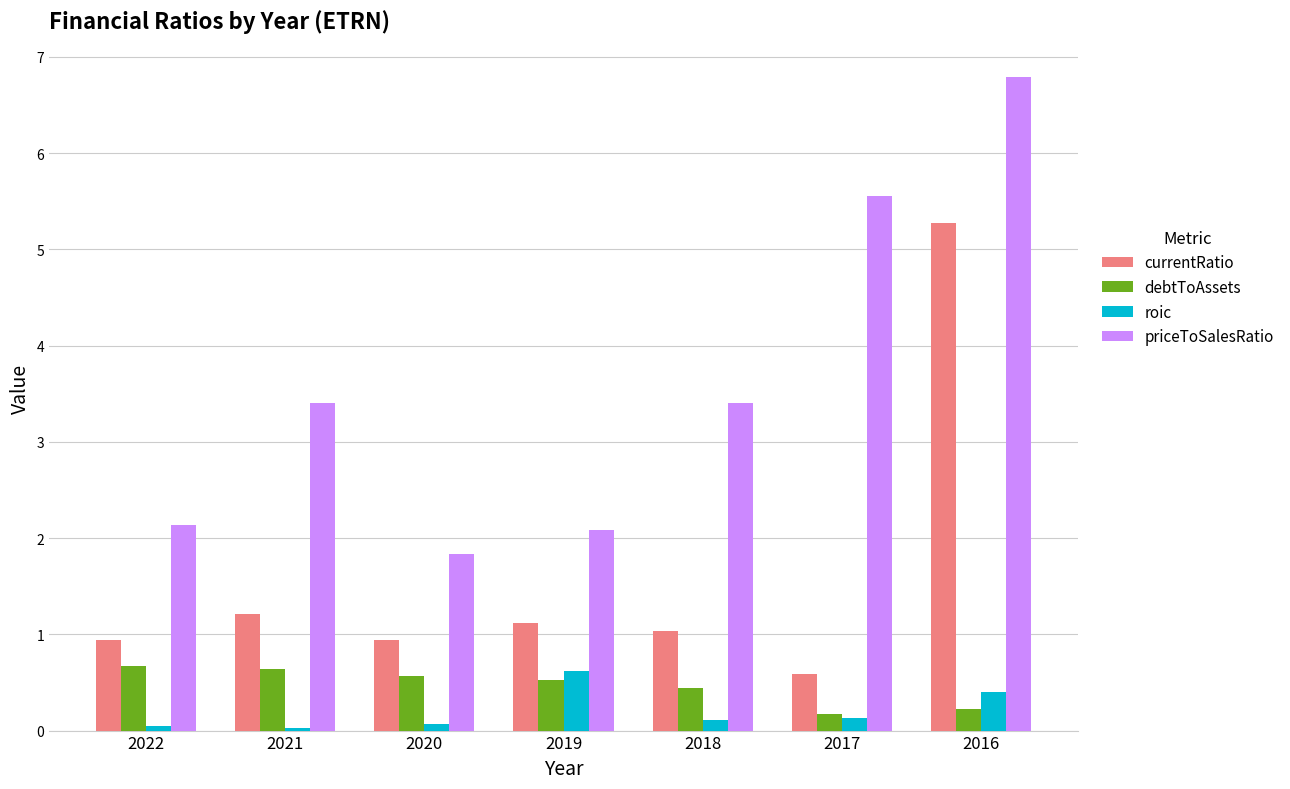

Is it true that currentRatio equals 1.7 at 2018?

False